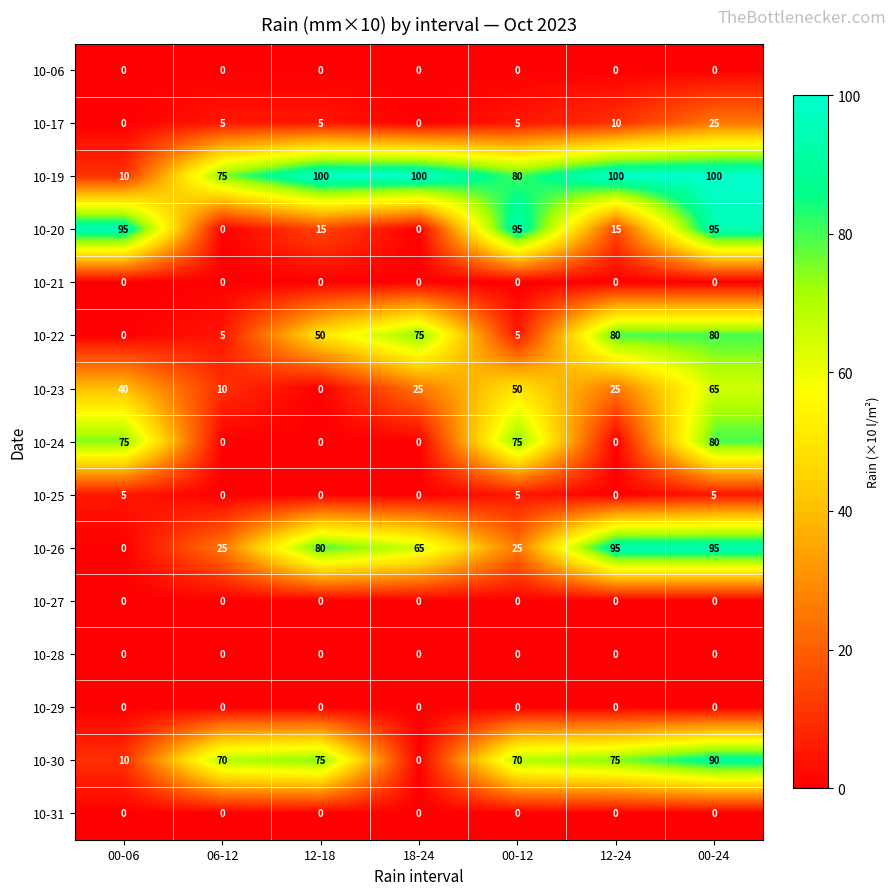

How many data points does each series have?

7